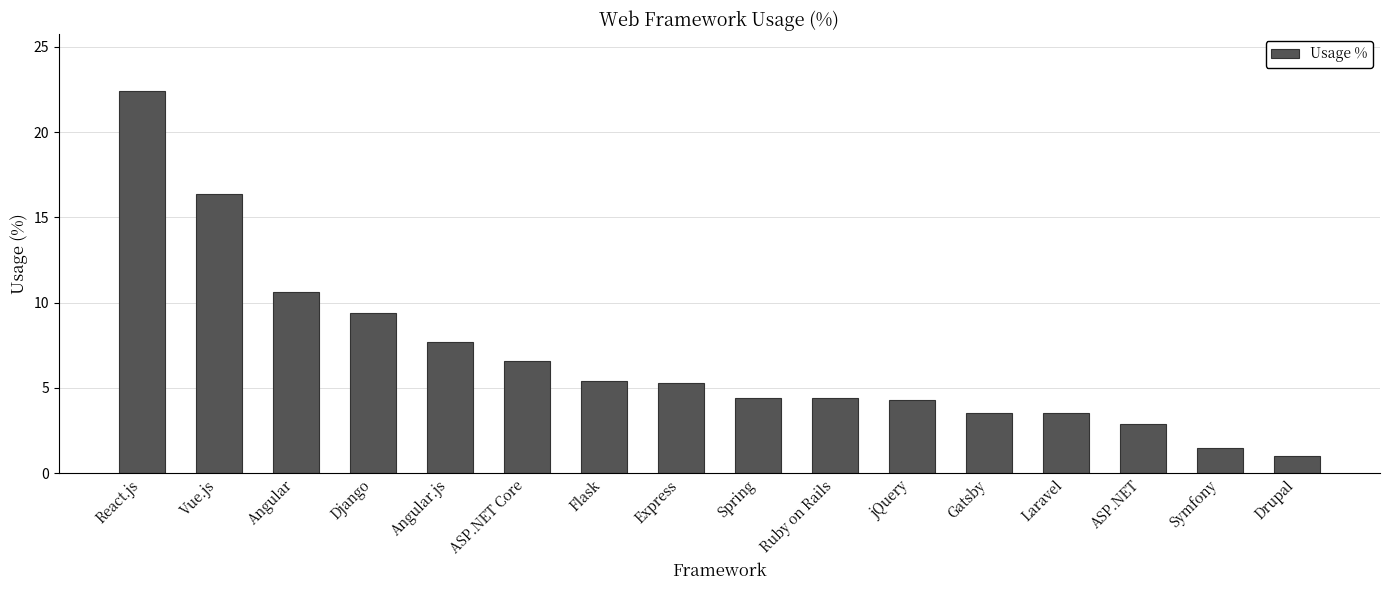

Which label corresponds to the largest value in the chart?

React.js